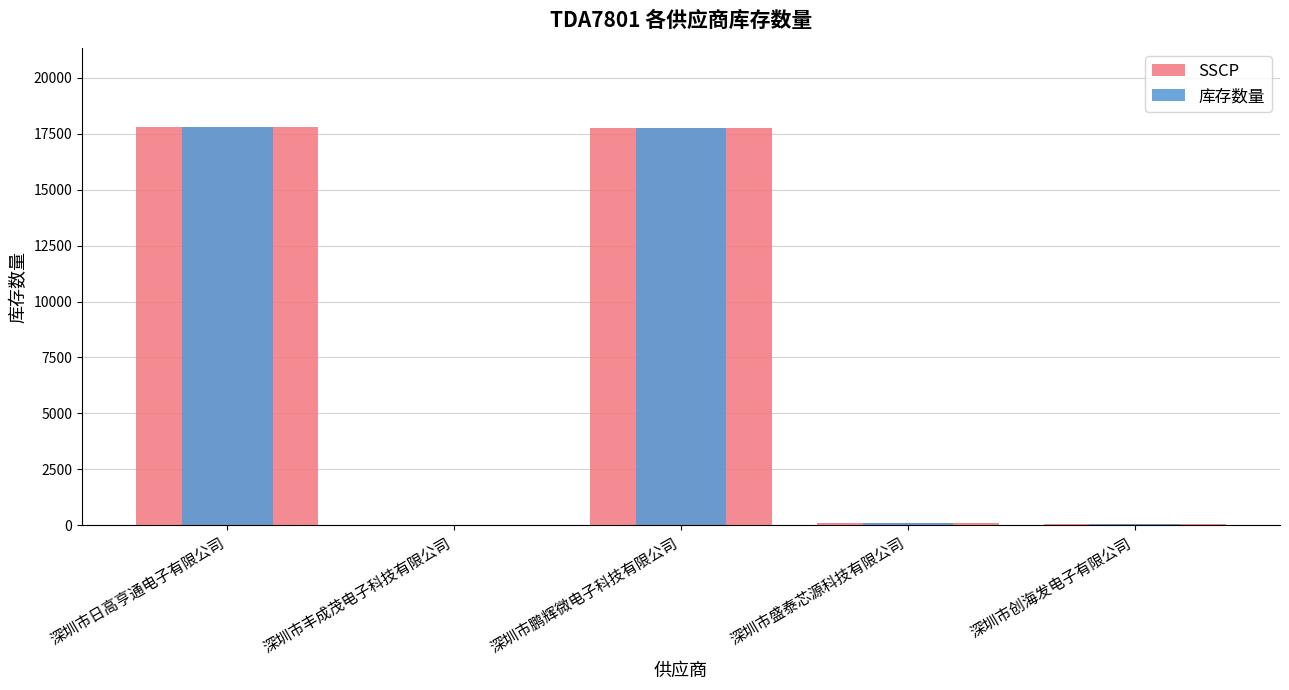

Which series has the widest spread of values?

SSCP